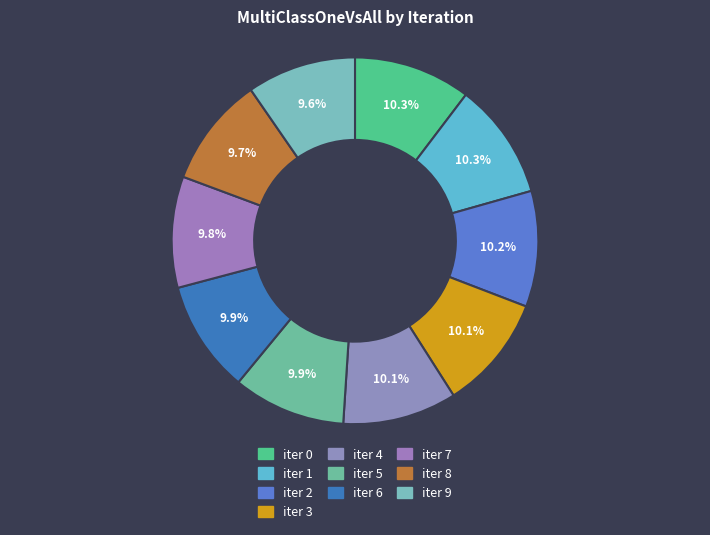

How many segments does this pie chart have?

10